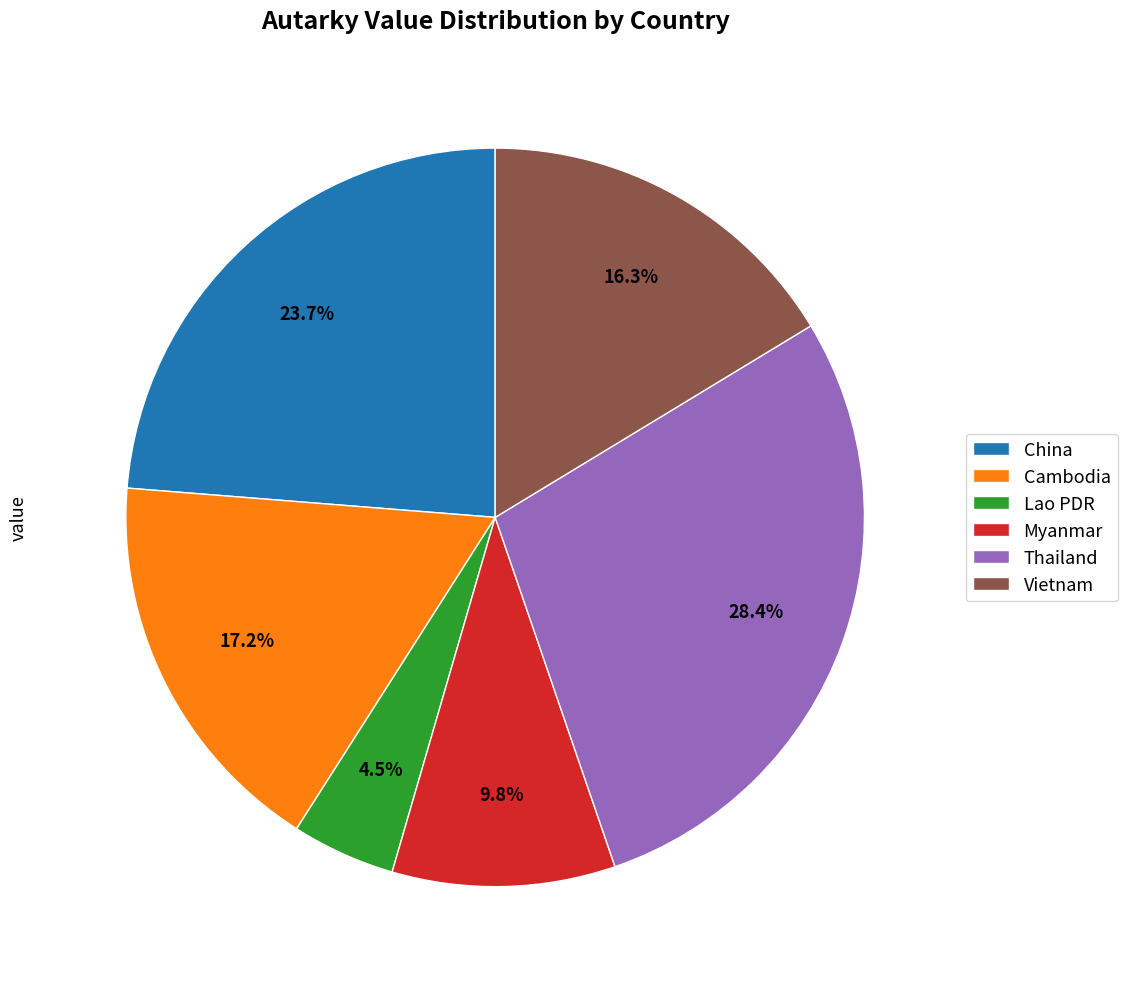

What is the total percentage of Myanmar and Vietnam?

26.1%